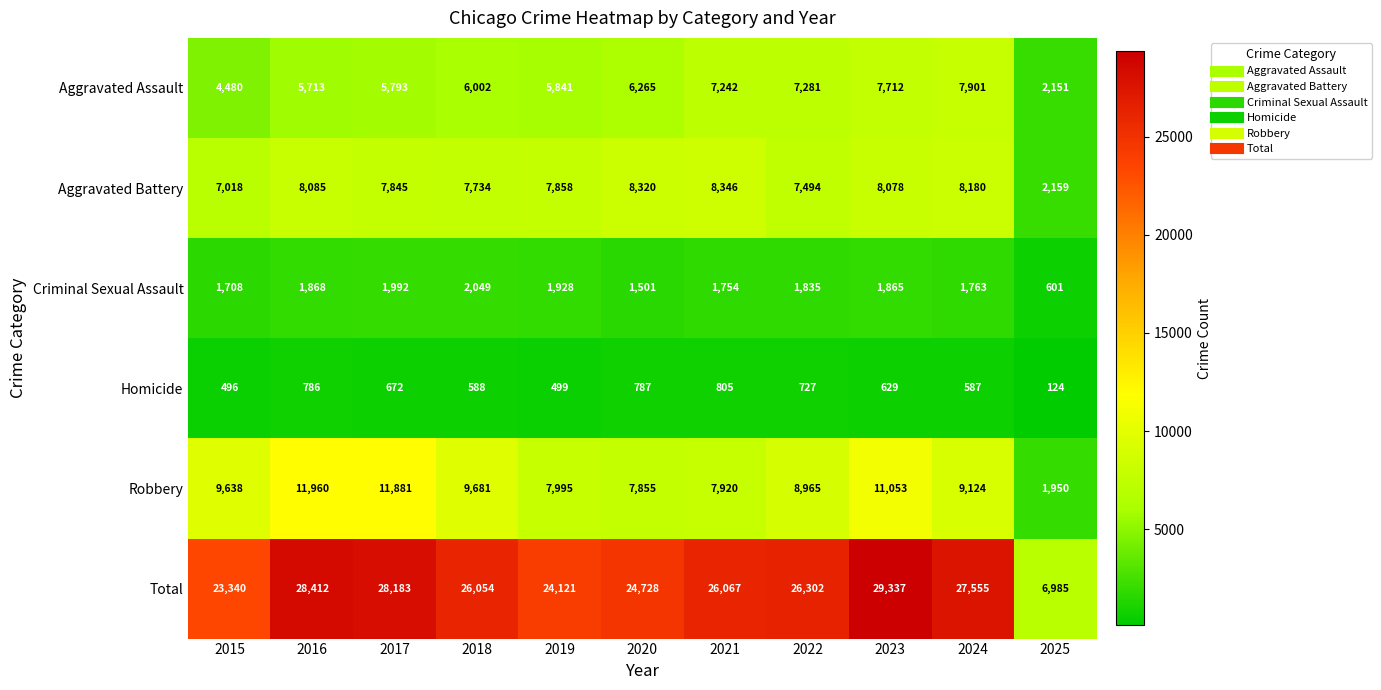

True or false: Aggravated Battery has a value of 7734 at 2018.

True